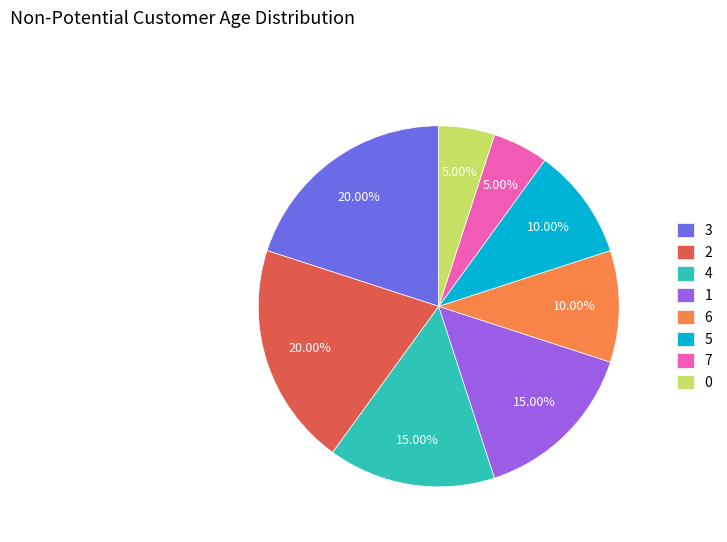

To the nearest percent, what is the combined percentage of 1 and 6?

25%